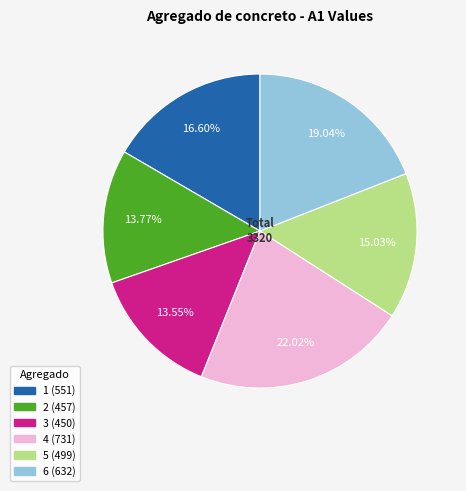

Is it true that 4 is 8% of the pie?

False